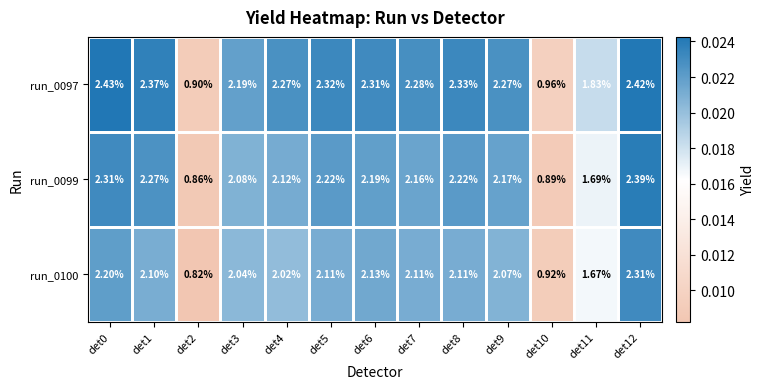

Is the value of run_0097 at det12 greater than the value of run_0100 at det5?

Yes